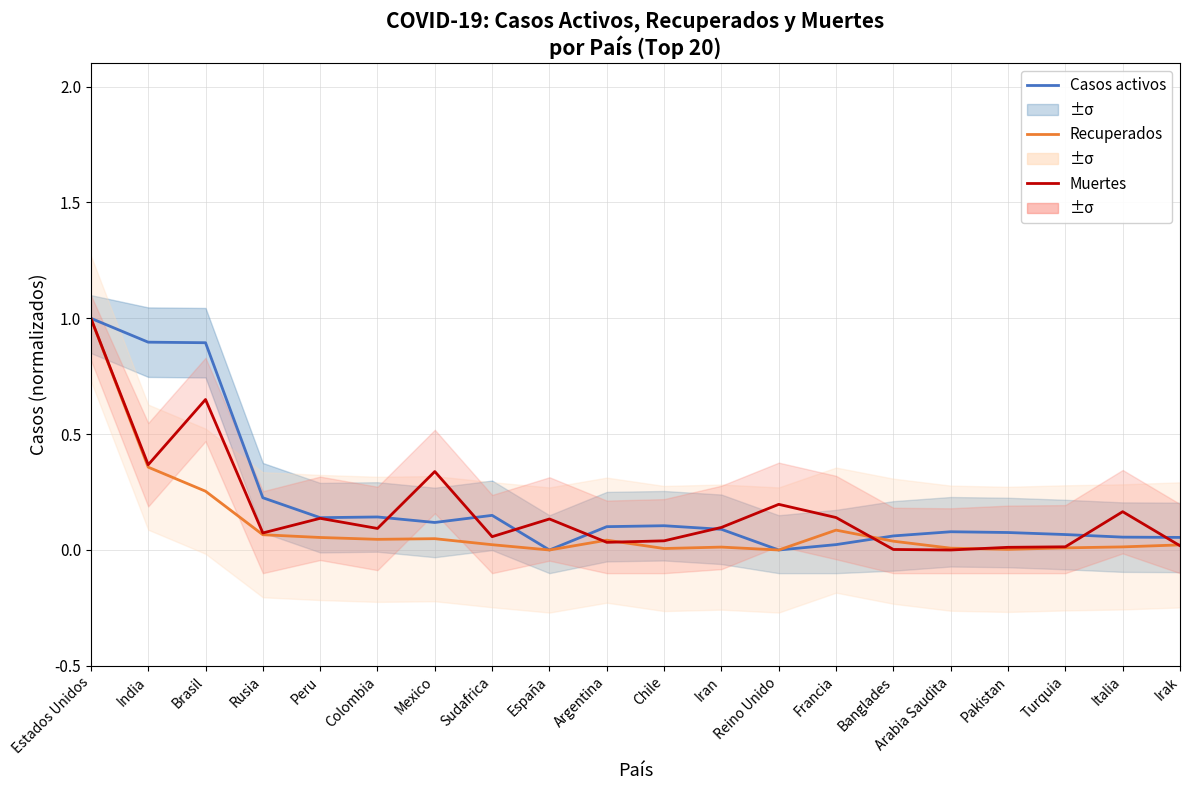

Read the Casos activos value at Banglades.

0.1